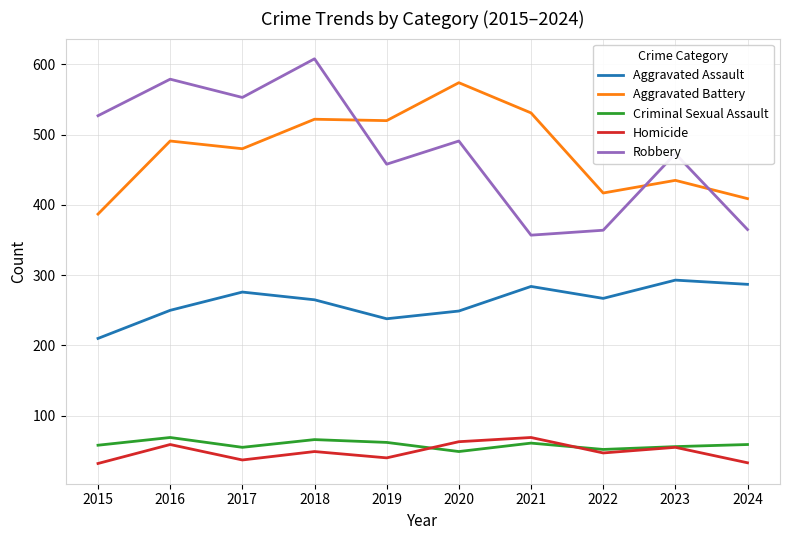

The Aggravated Assault series shows 357 at 2018. True or false?

False